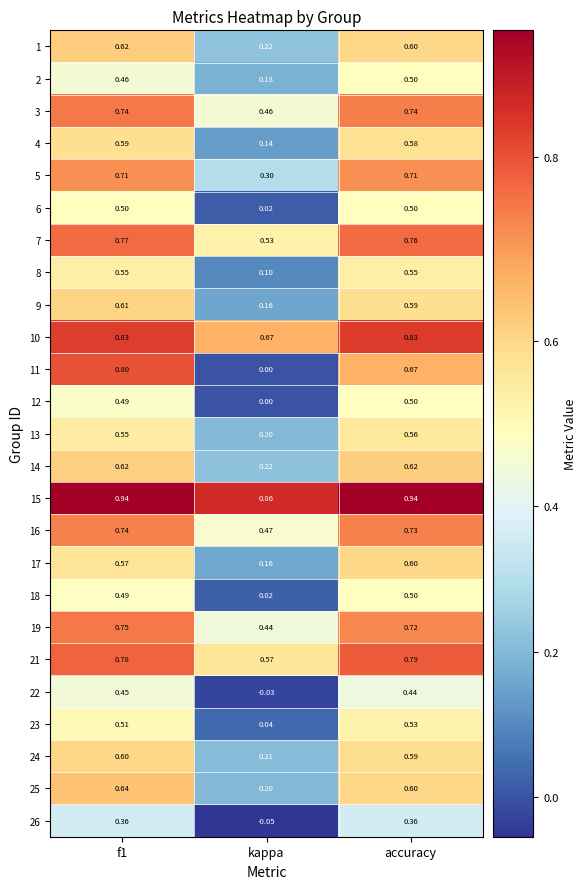

At which label does 23 reach its minimum?

kappa